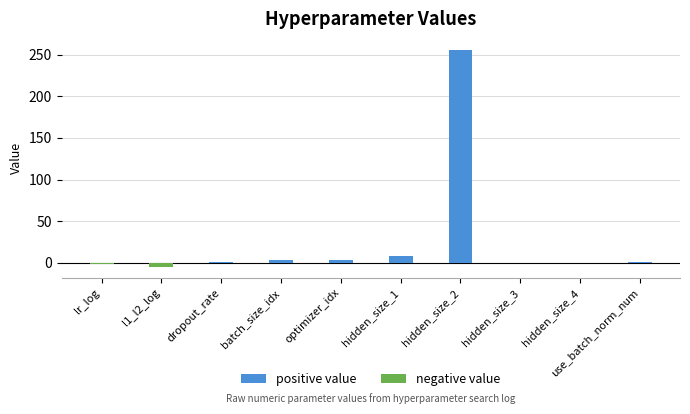

The positive value series shows 0.0 at l1_l2_log. True or false?

True